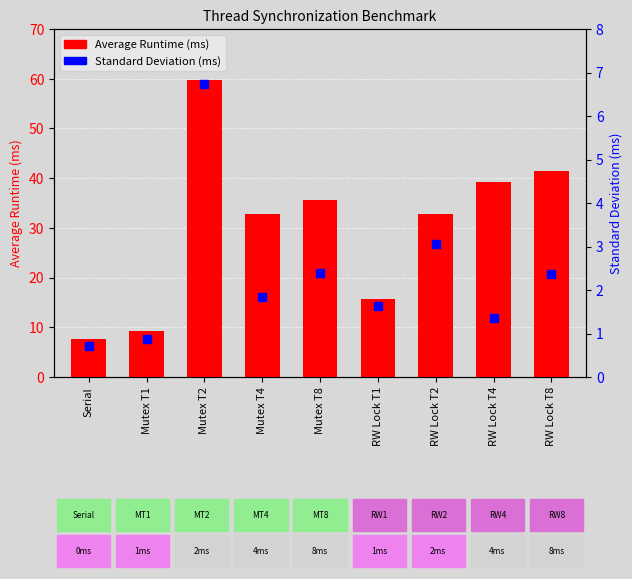

What are all the series names shown in the legend?

Average Runtime (ms), Standard Deviation (ms)